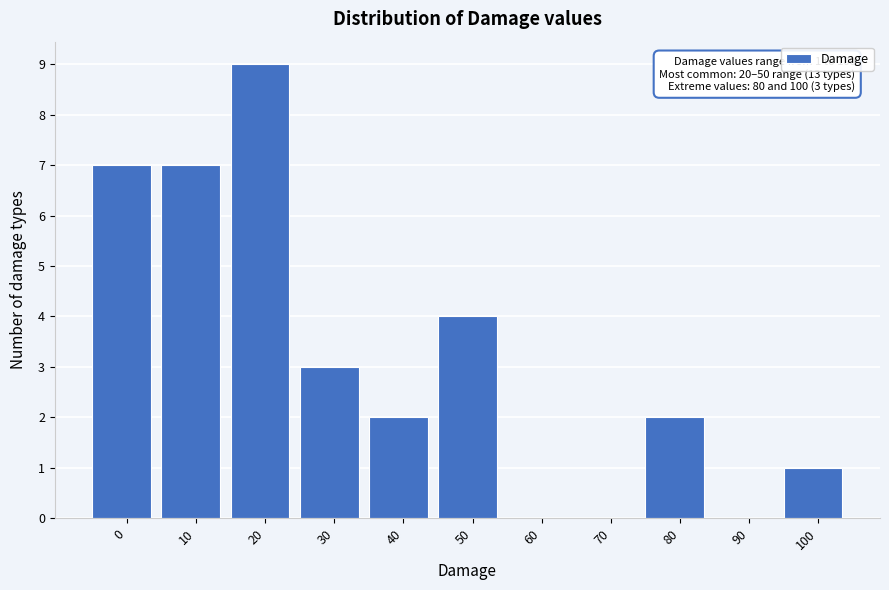

Reading left to right, what are all the values shown in this chart?

0=7	10=7	20=9	30=3	40=2	50=4	60=0	70=0	80=2	90=0	100=1